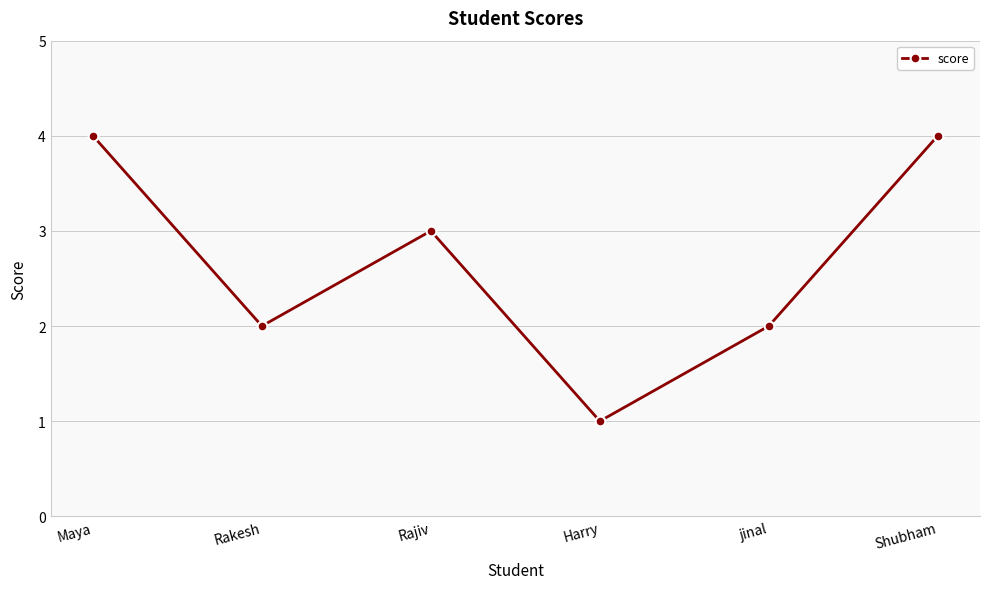

How many interior local valleys (lower than both neighbors) does the data have?

2